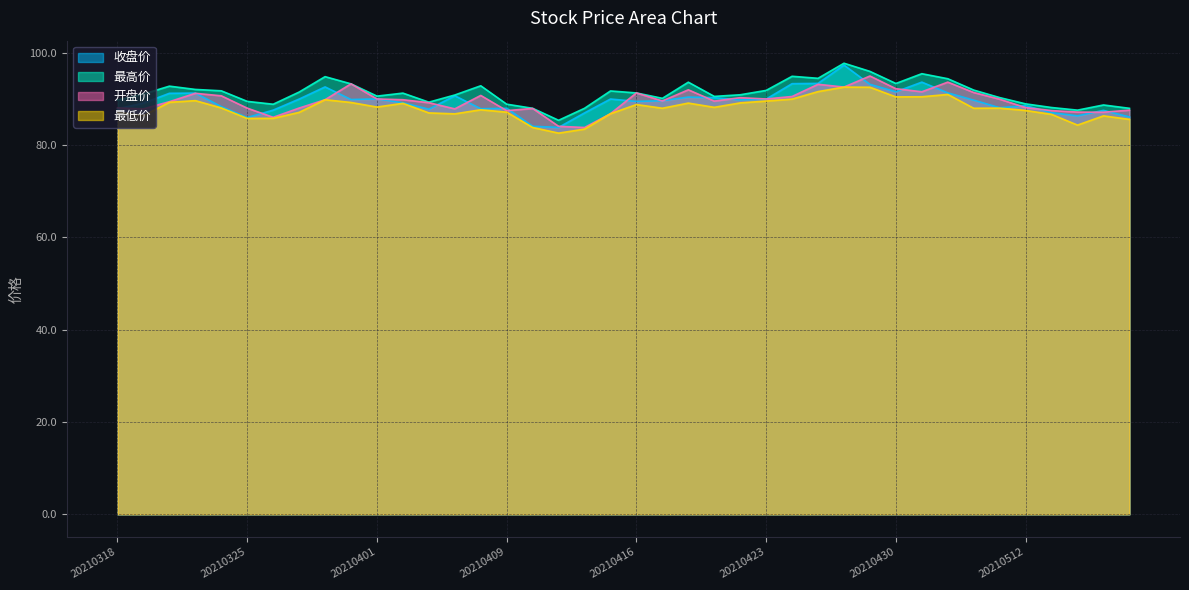

What is the minimum value shown in the chart?

82.6